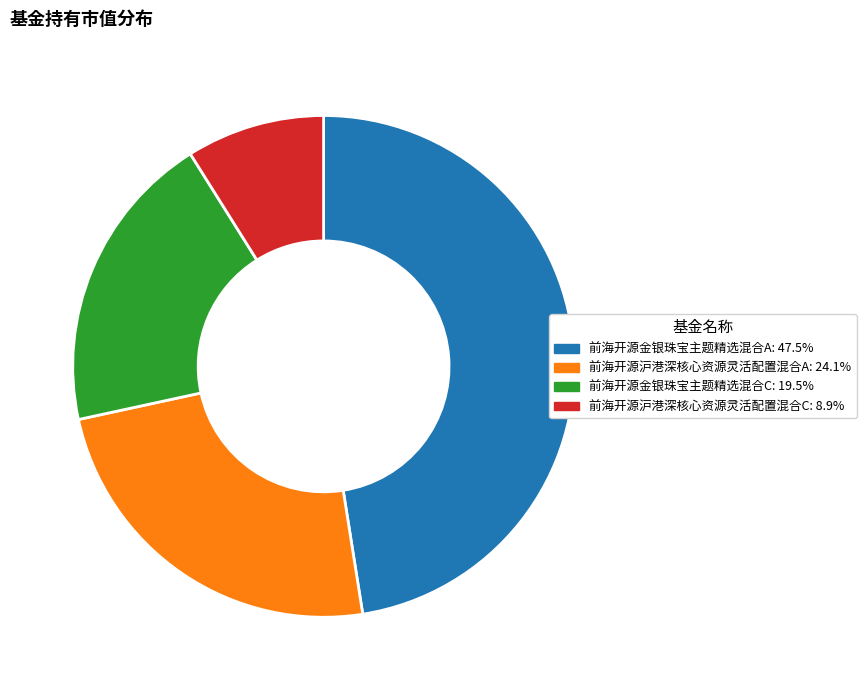

Is 前海开源金银珠宝主题精选混合C the majority of the pie?

No